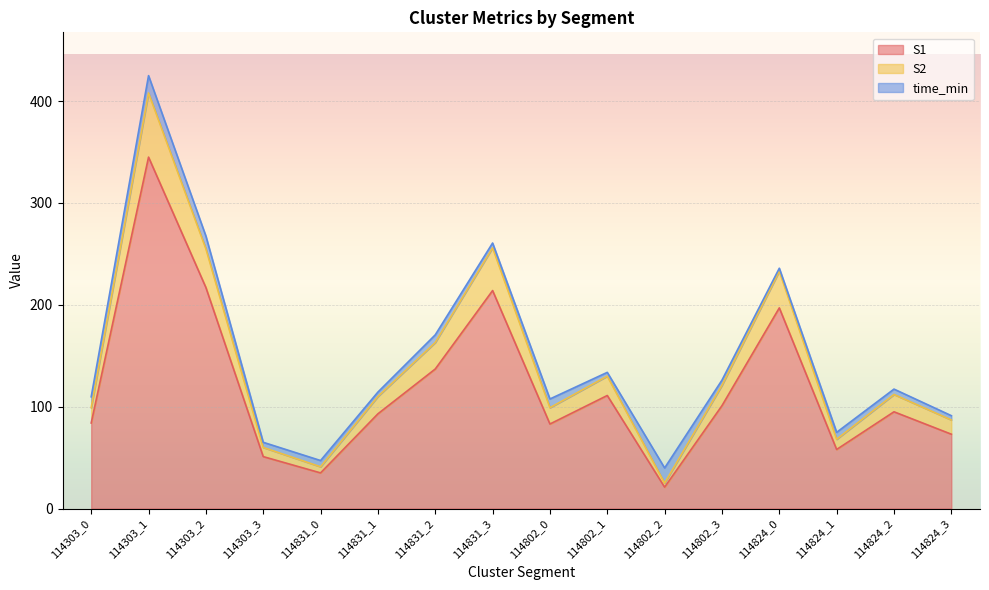

The value of S2 at 114824_0 is 148. True or false?

False